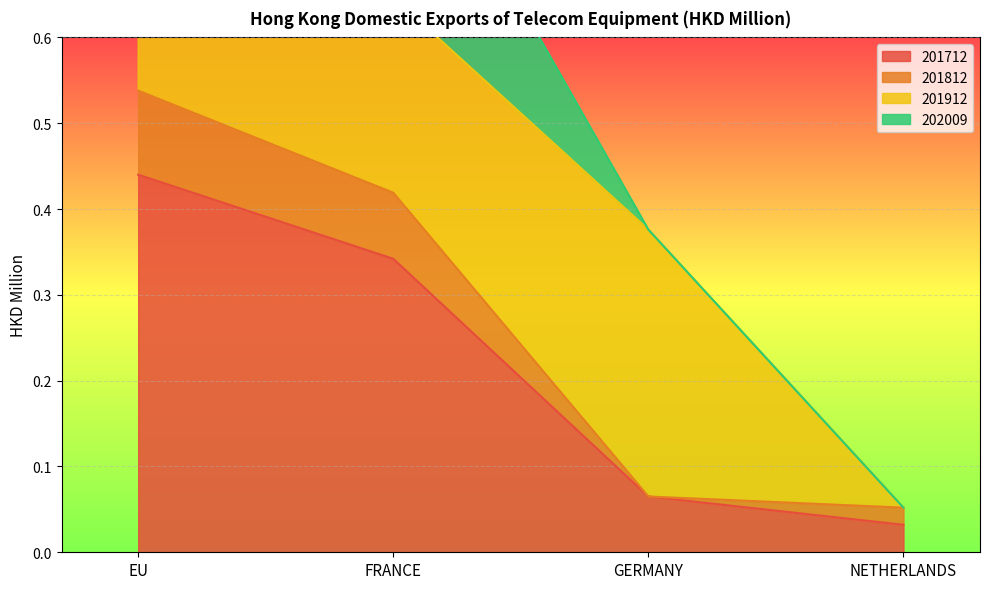

What is the difference between the 201812 values at FRANCE and GERMANY?

0.4